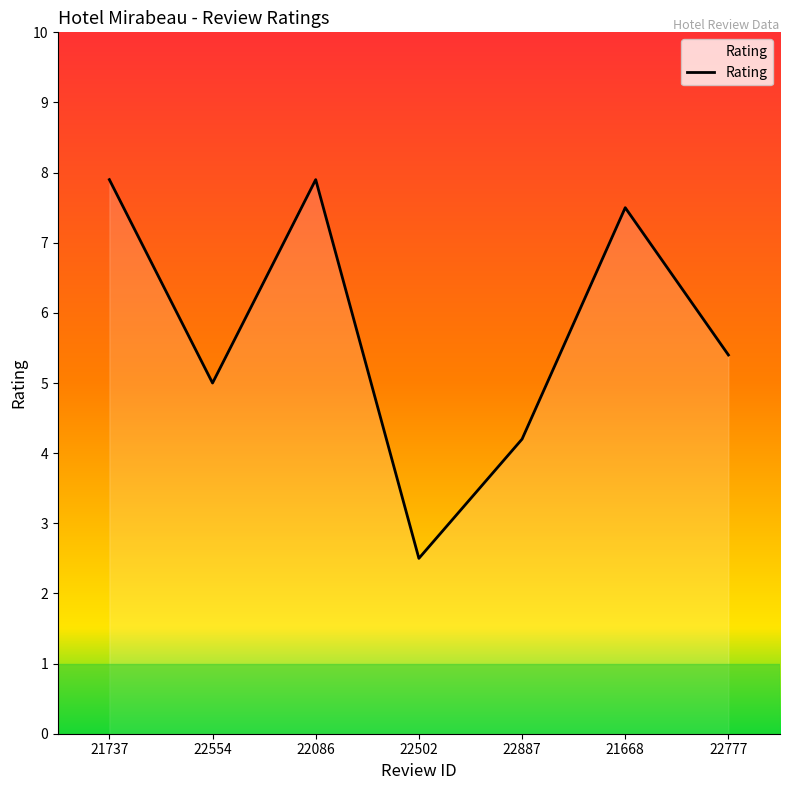

What position from the left is 22554?

2